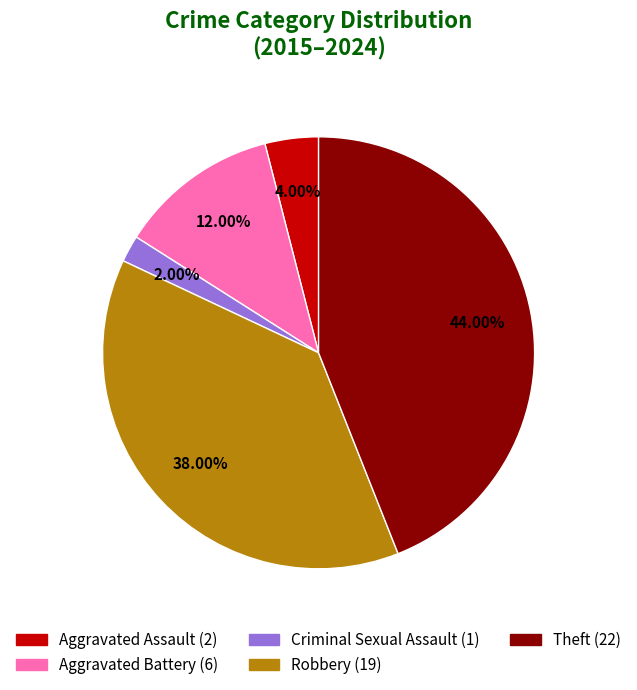

Between Criminal Sexual Assault and Aggravated Battery, which is larger?

Aggravated Battery